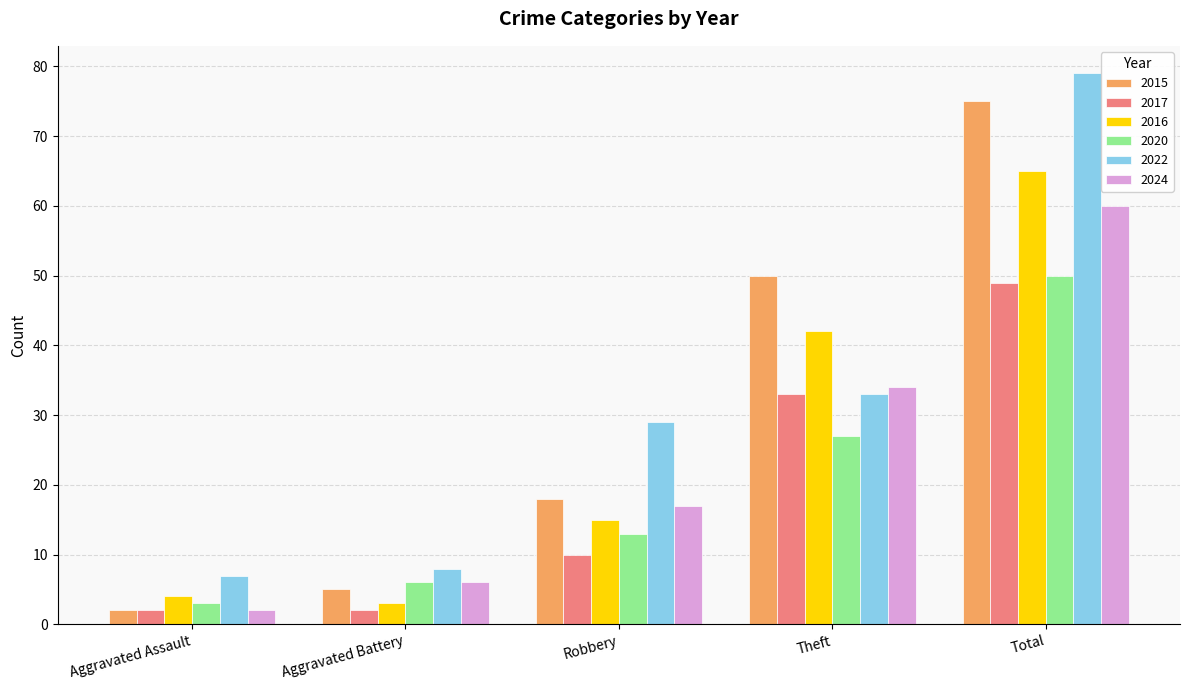

Is it true that 2020 equals 6 at Aggravated Battery?

True